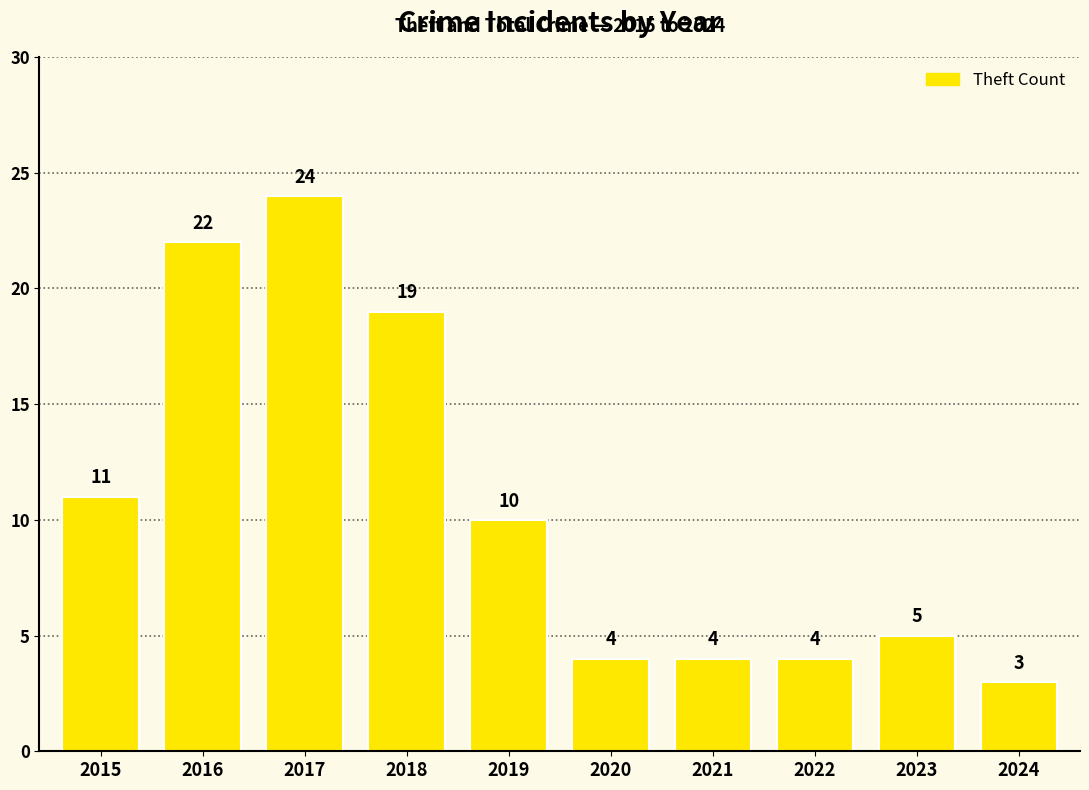

True or false: the data shows 25 at 2018.

False